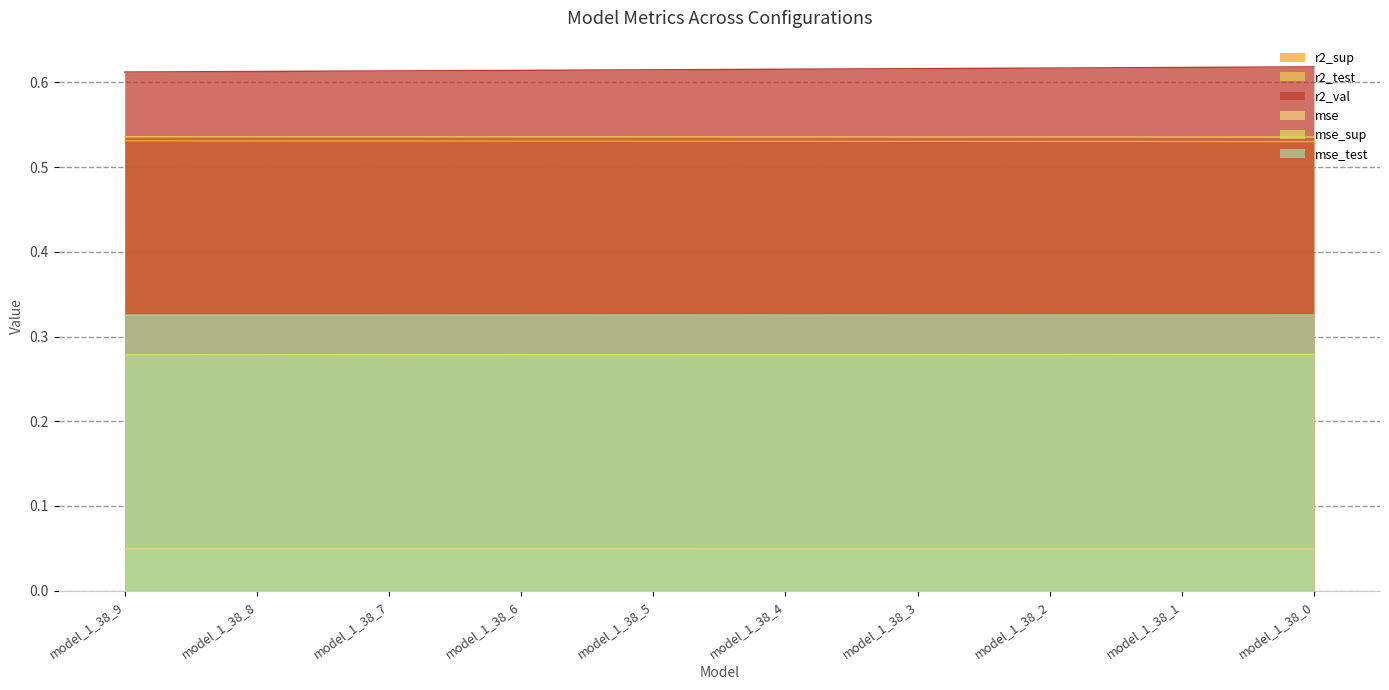

True or false: r2_sup and r2_test intersect in this chart.

False